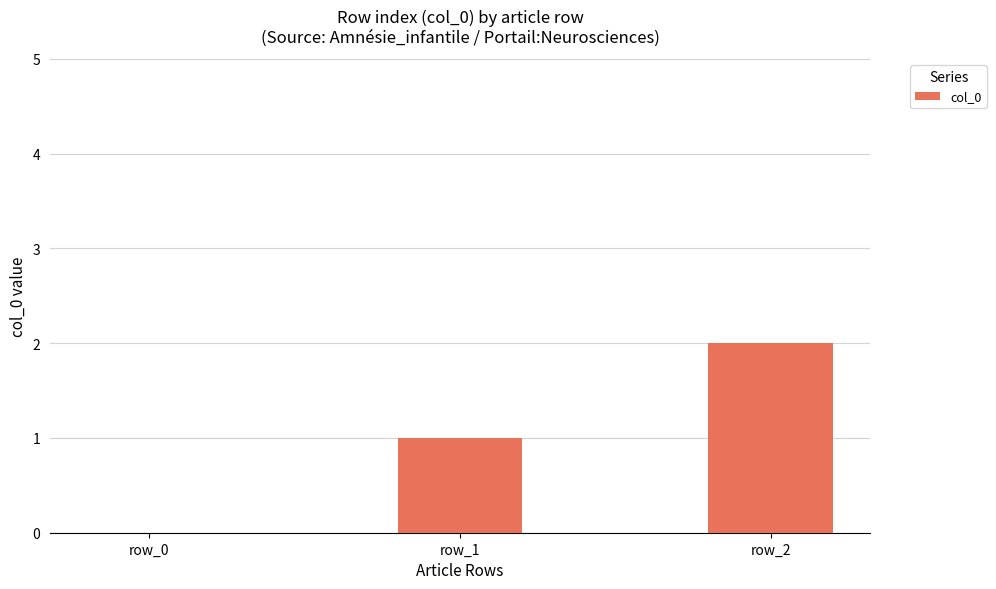

The value at row_2 is 3. True or false?

False